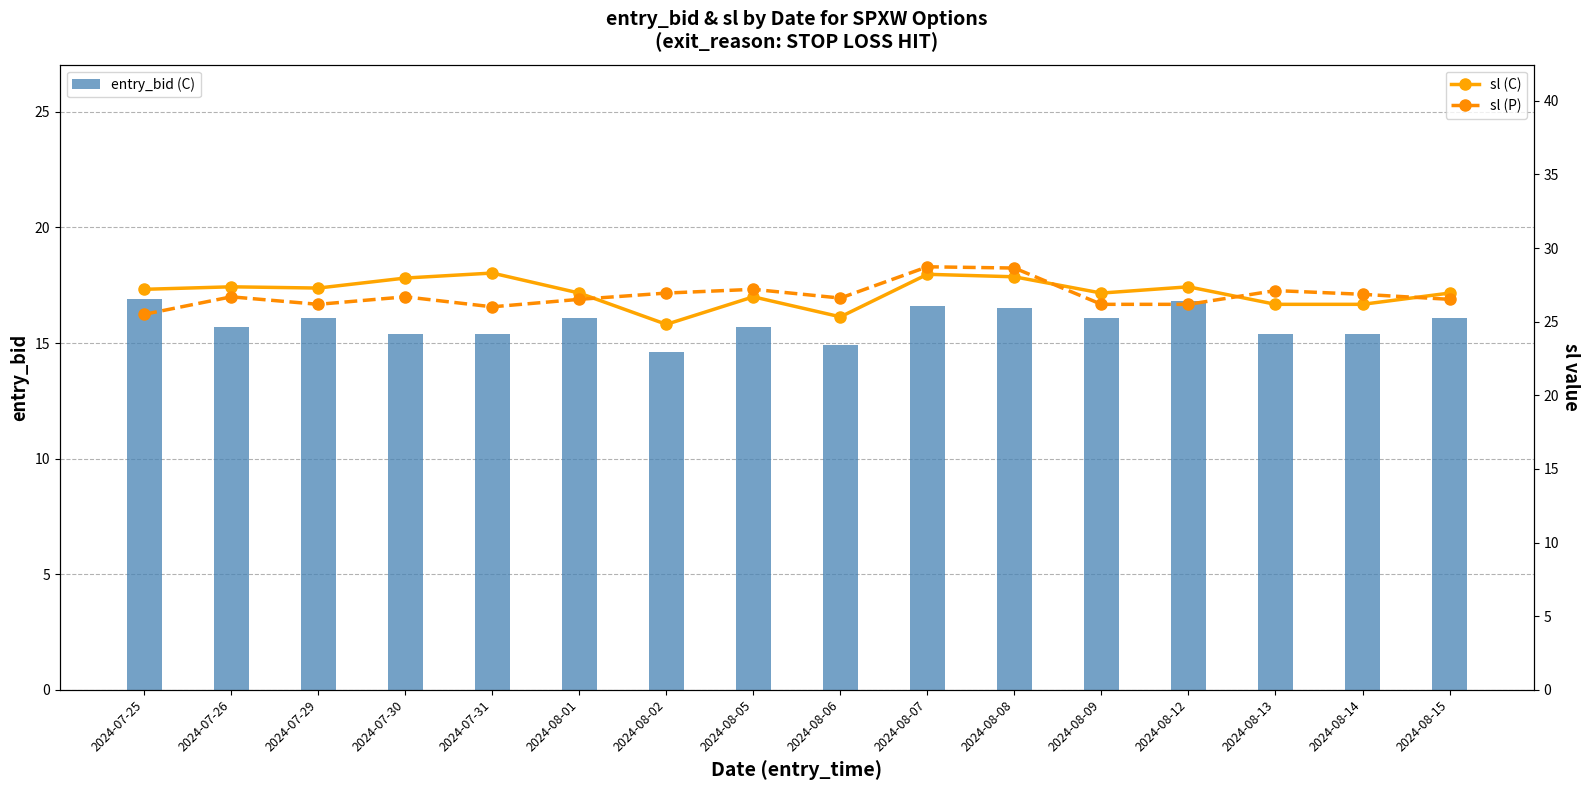

At which label is entry_bid (C) closest to 15?

2024-08-06